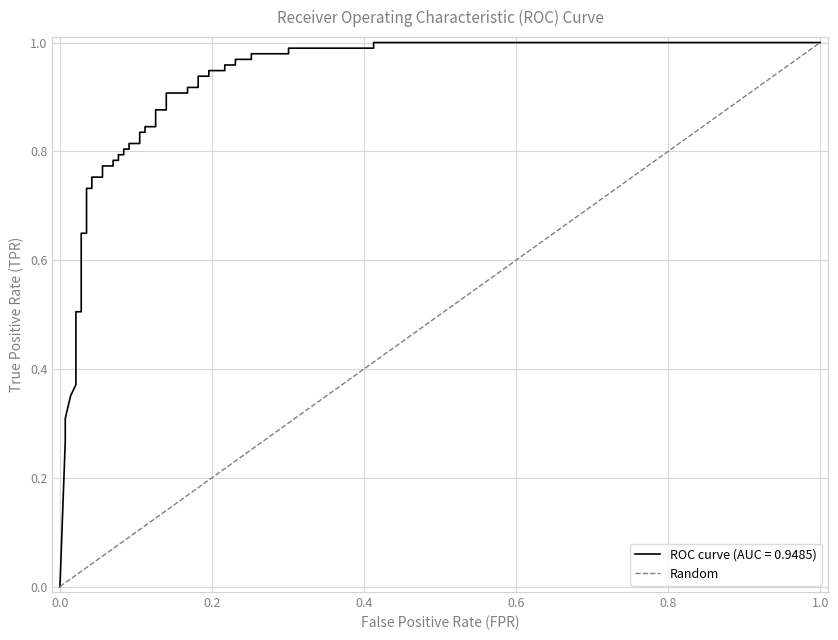

How many distinct data groups are displayed?

1